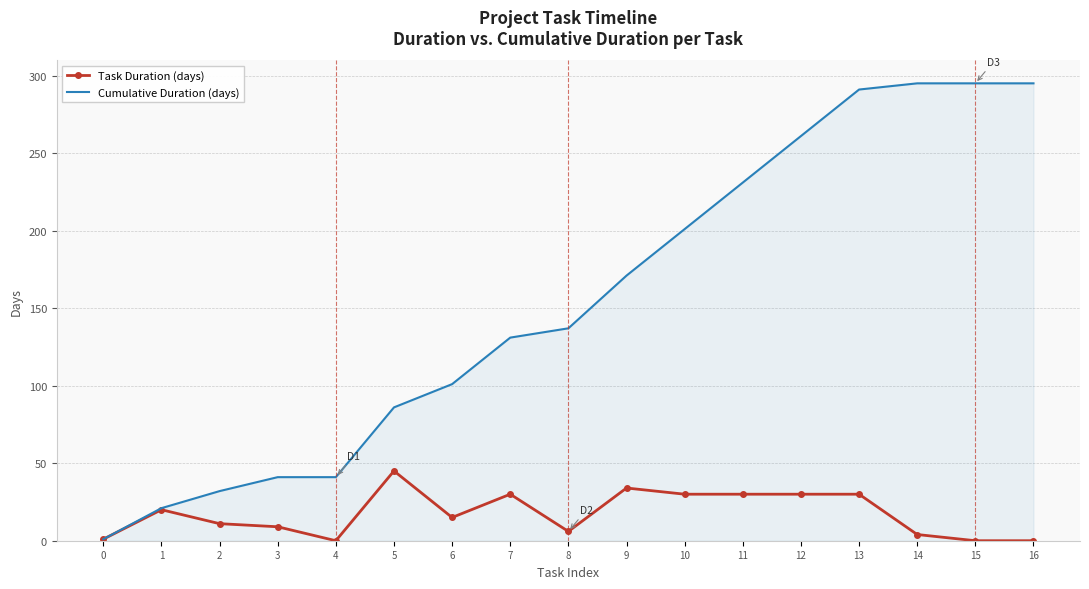

At how many categories does at least one series exceed 145?

8